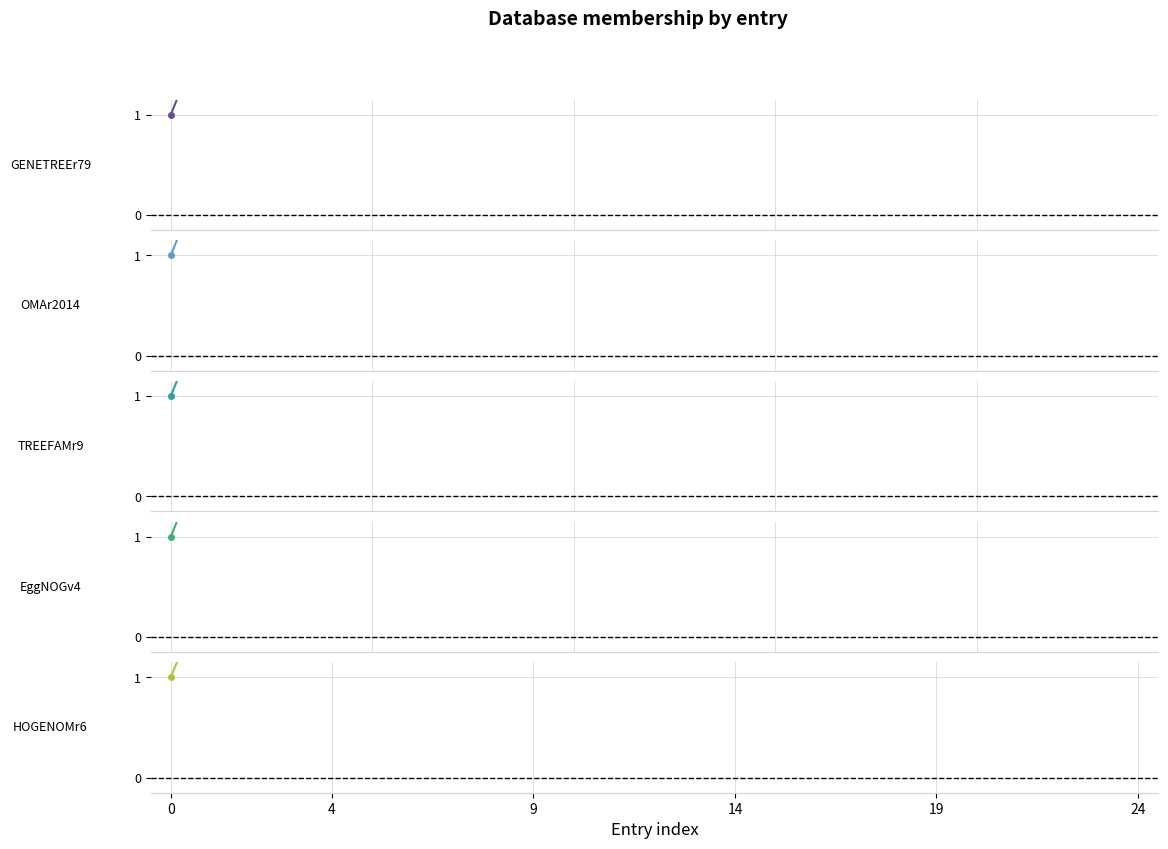

What is the label of the 4th point from the left?

14